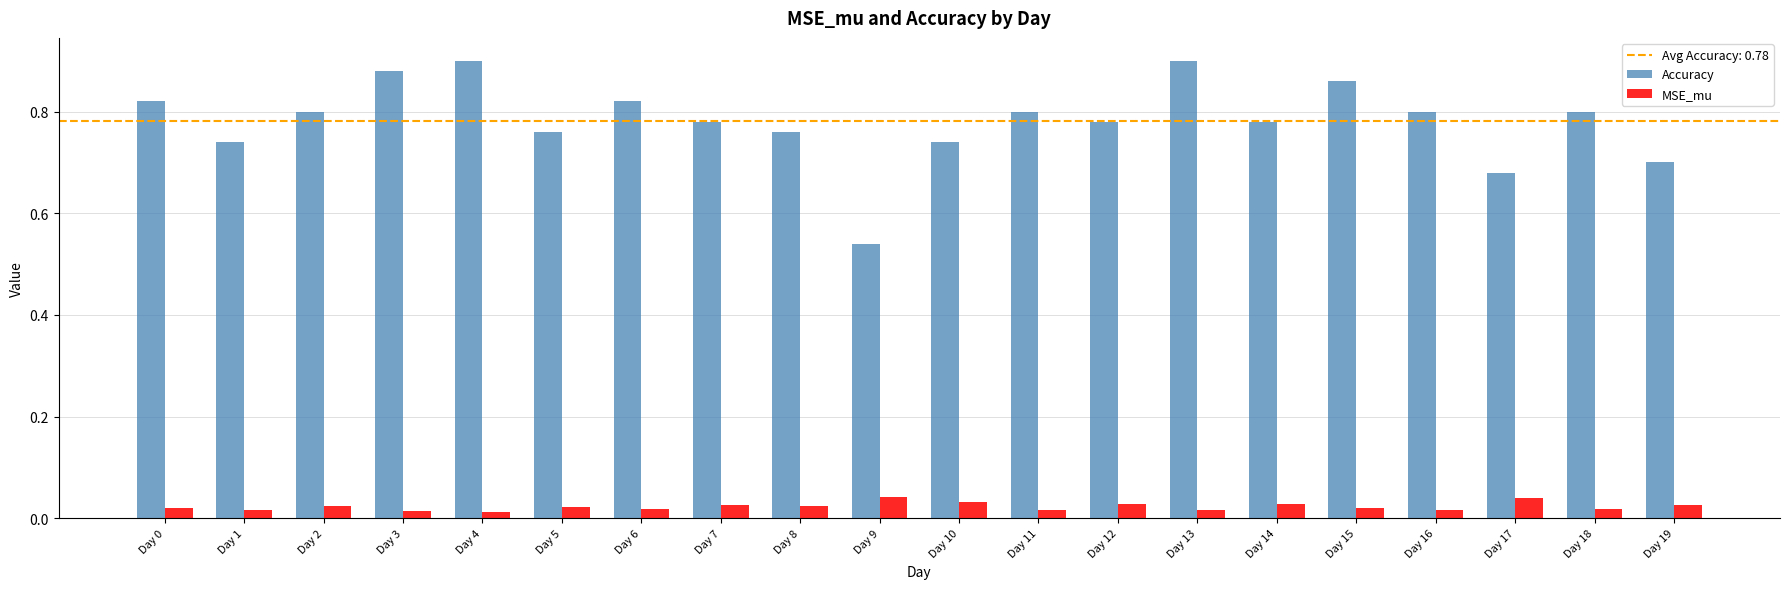

Rank the series at Day 15 from lowest to highest value.

MSE_mu, Accuracy